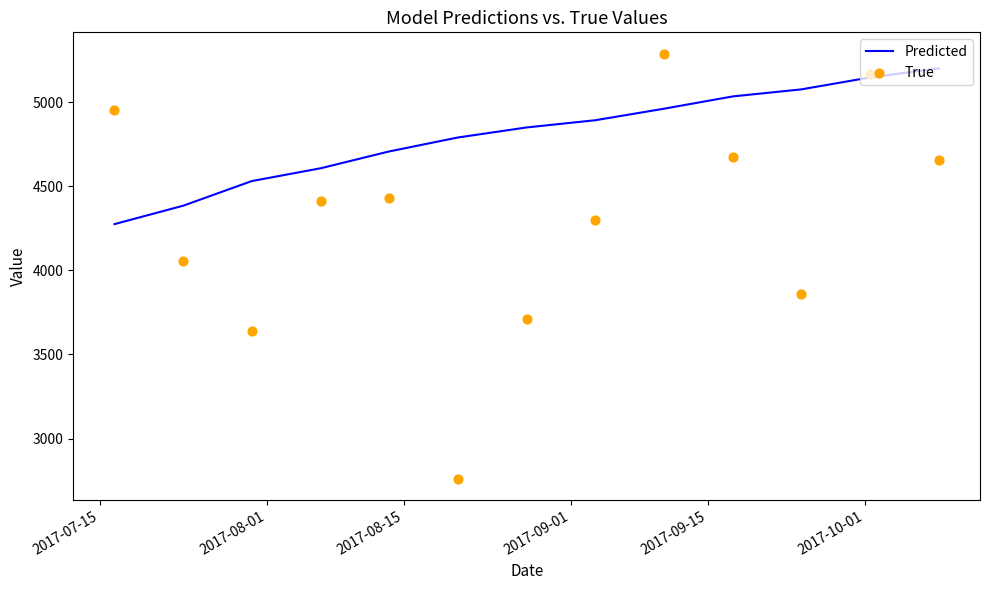

Which series has the largest total across all categories?

Predicted